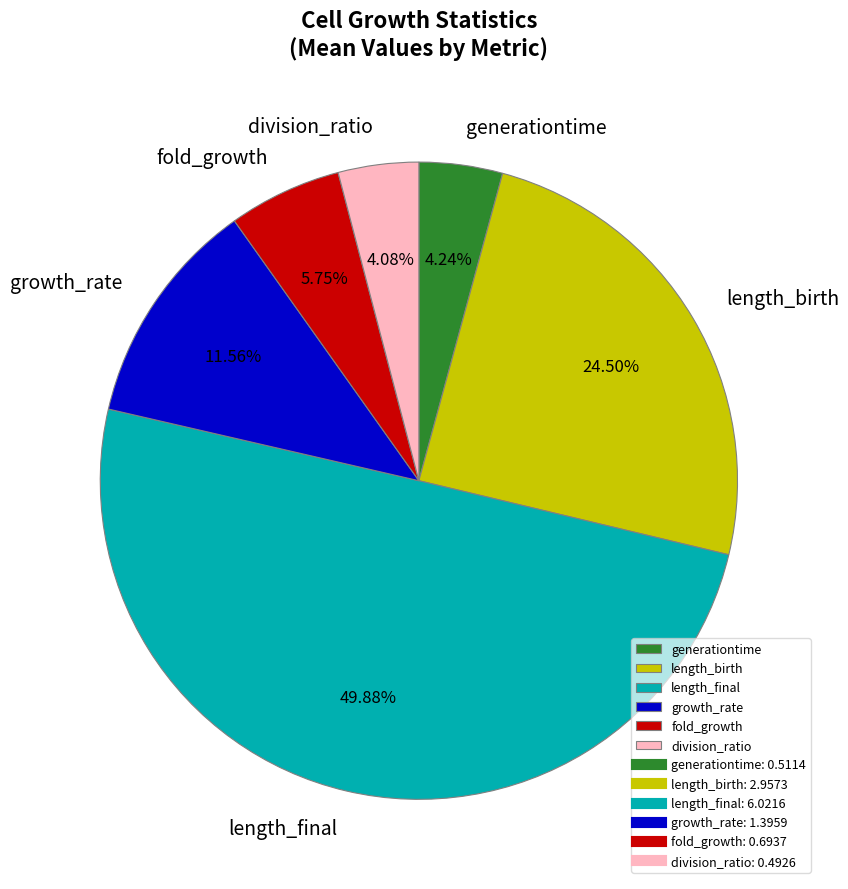

Which has a higher value, division_ratio or fold_growth?

fold_growth